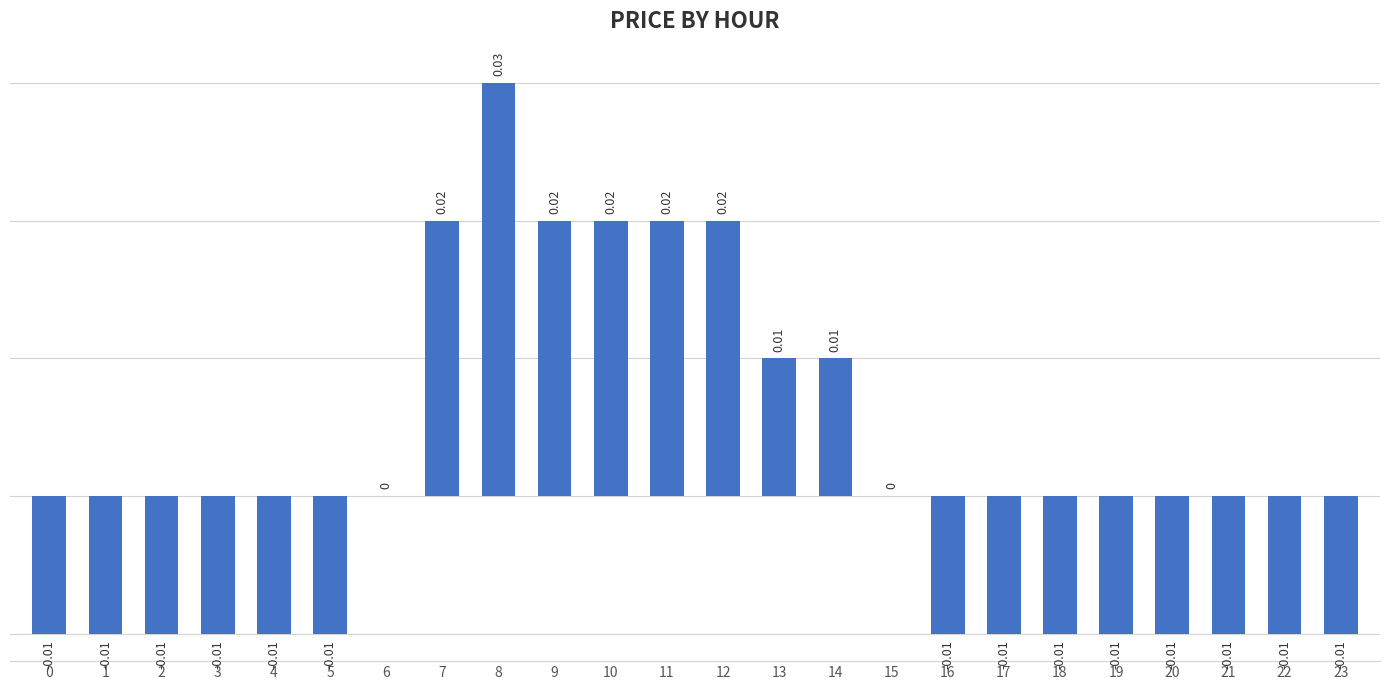

How many series are shown in this chart?

1